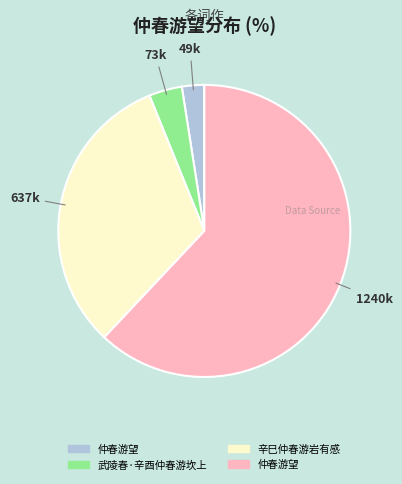

Does any single category account for the majority?

Yes